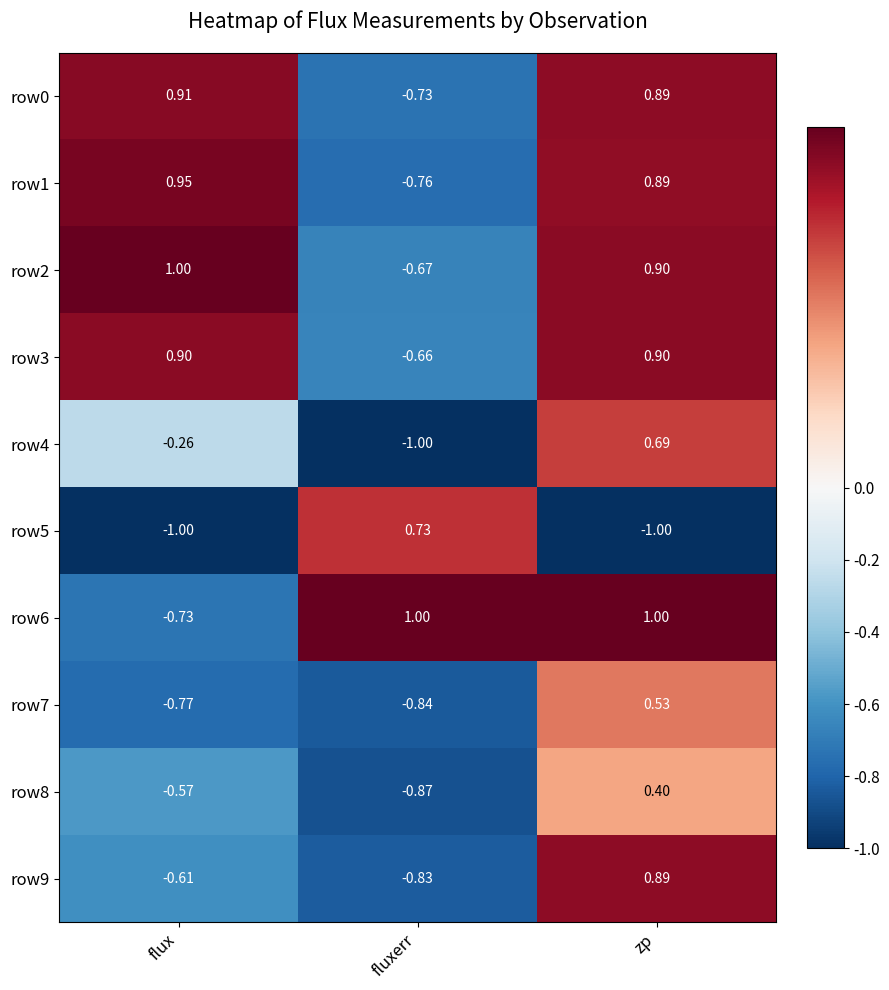

Is the value of row4 at fluxerr greater than the value of row7 at flux?

No